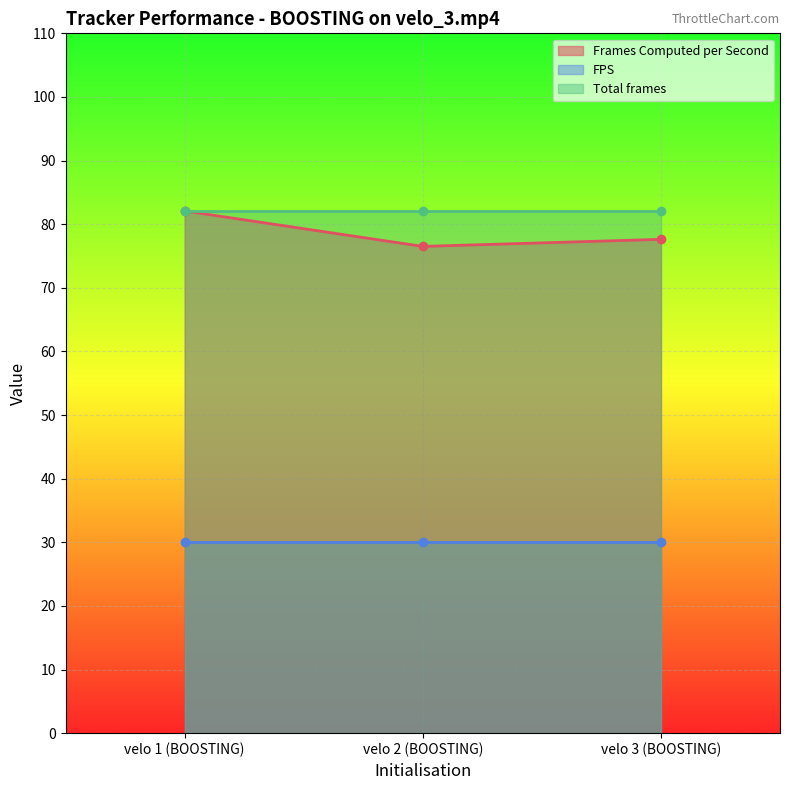

At which label does FPS reach its minimum?

velo 1 (BOOSTING)